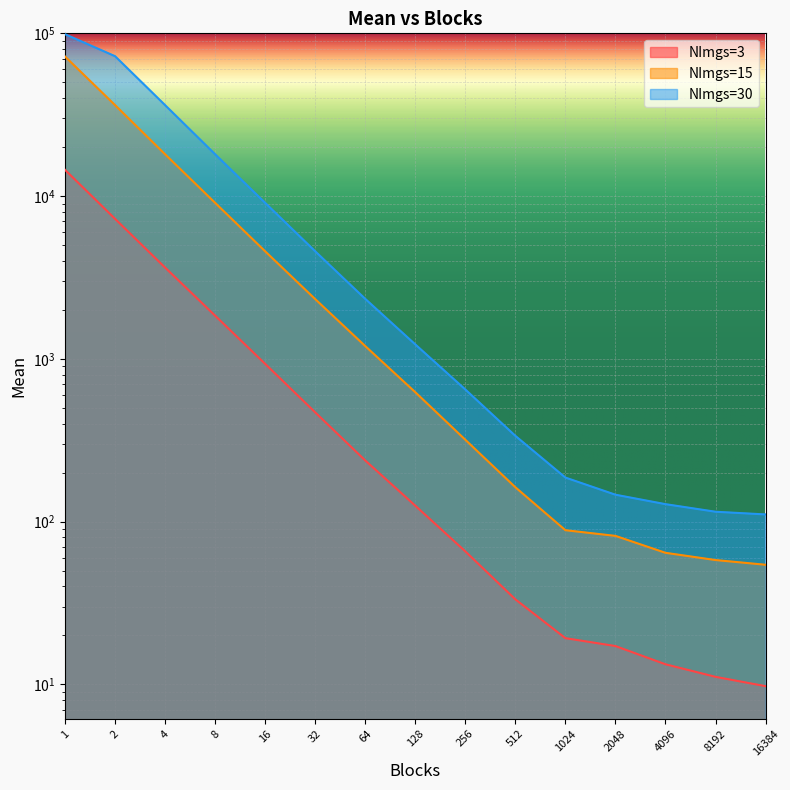

True or false: NImgs=30 and NImgs=3 cross at least once.

False